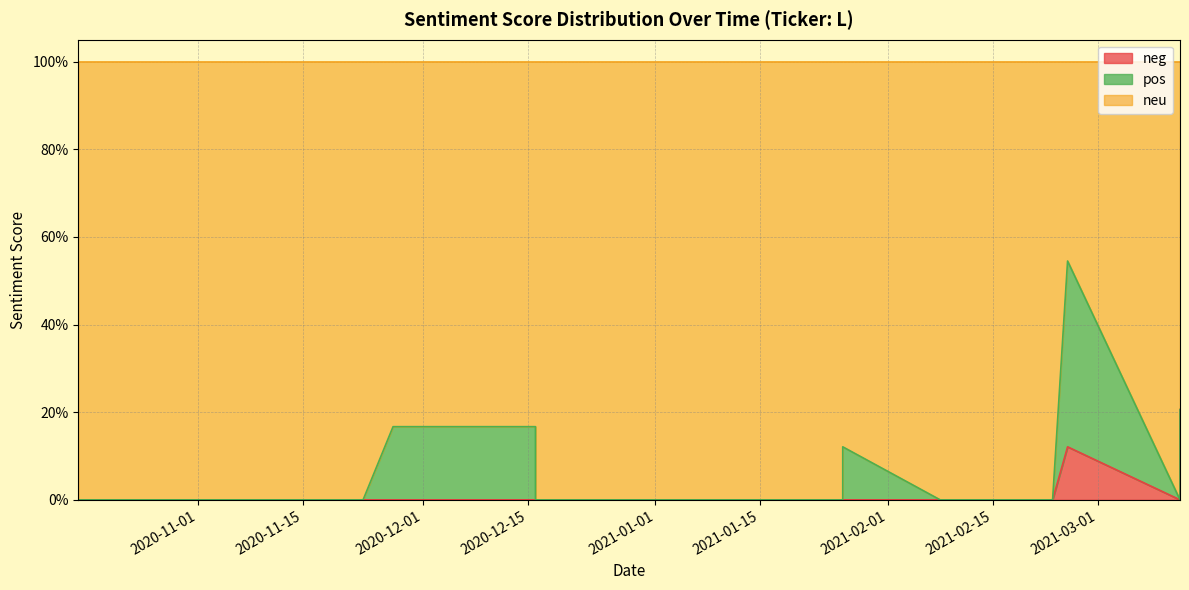

What is the label of the 5th point from the left?

2021-02-22